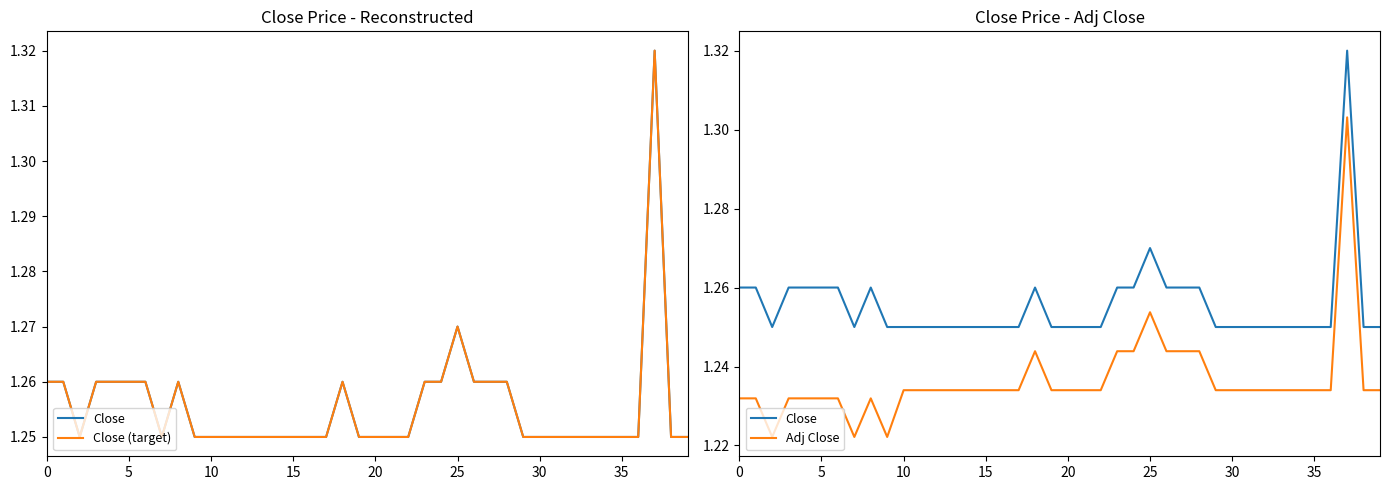

True or false: Close (target) and Close cross at least once.

False